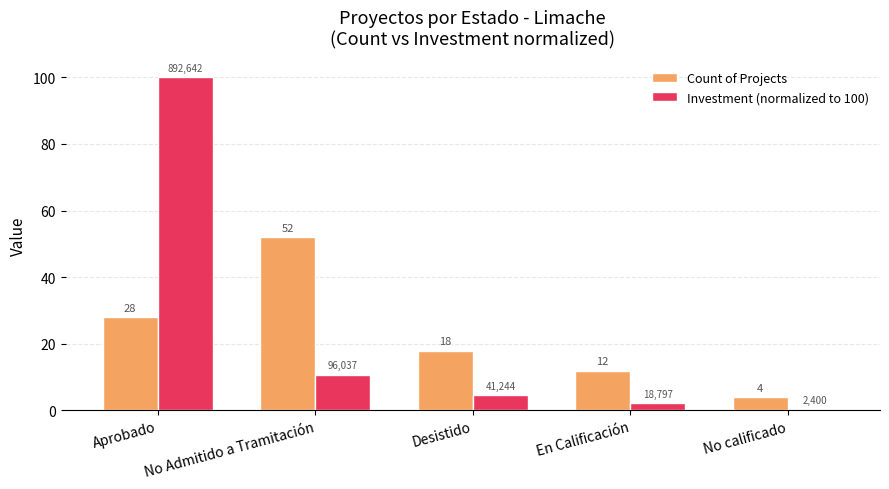

Between No Admitido a Tramitación and En Calificación, which series saw the biggest shift?

Count of Projects